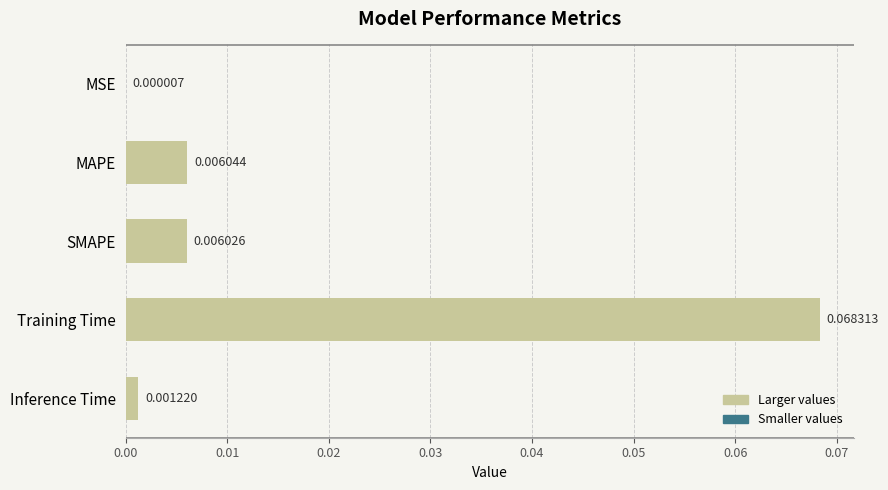

At which category does the chart reach its peak across all series?

Training Time